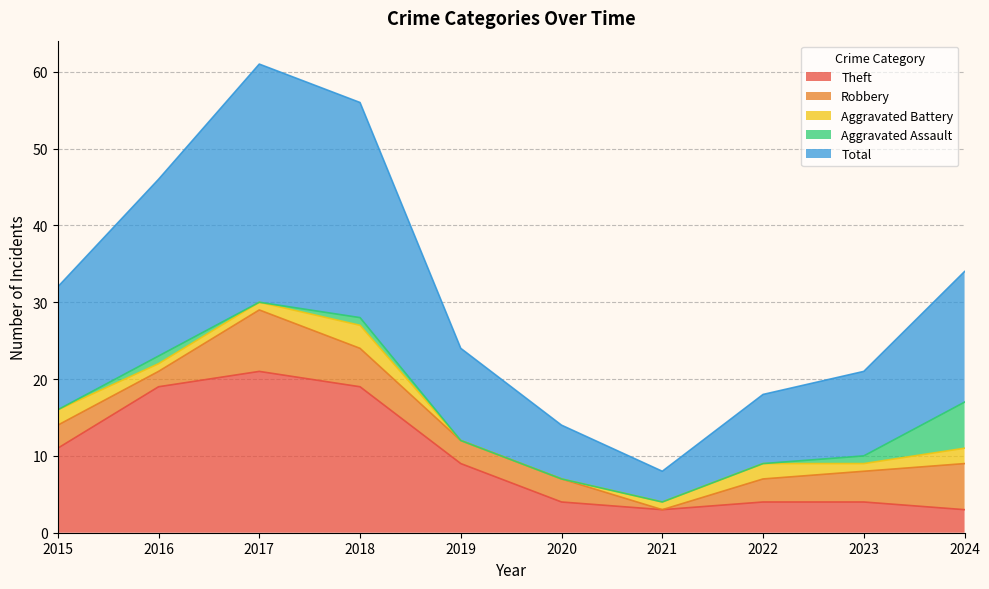

Reading left to right, extract all data points from this chart.

Theft: 2015=11	2016=19	2017=21	2018=19	2019=9	2020=4	2021=3	2022=4	2023=4	2024=3
Robbery: 2015=3	2016=2	2017=8	2018=5	2019=3	2020=3	2021=0	2022=3	2023=4	2024=6
Aggravated Battery: 2015=2	2016=1	2017=1	2018=3	2019=0	2020=0	2021=1	2022=2	2023=1	2024=2
Aggravated Assault: 2015=0	2016=1	2017=0	2018=1	2019=0	2020=0	2021=0	2022=0	2023=1	2024=6
Total: 2015=16	2016=23	2017=31	2018=28	2019=12	2020=7	2021=4	2022=9	2023=11	2024=17